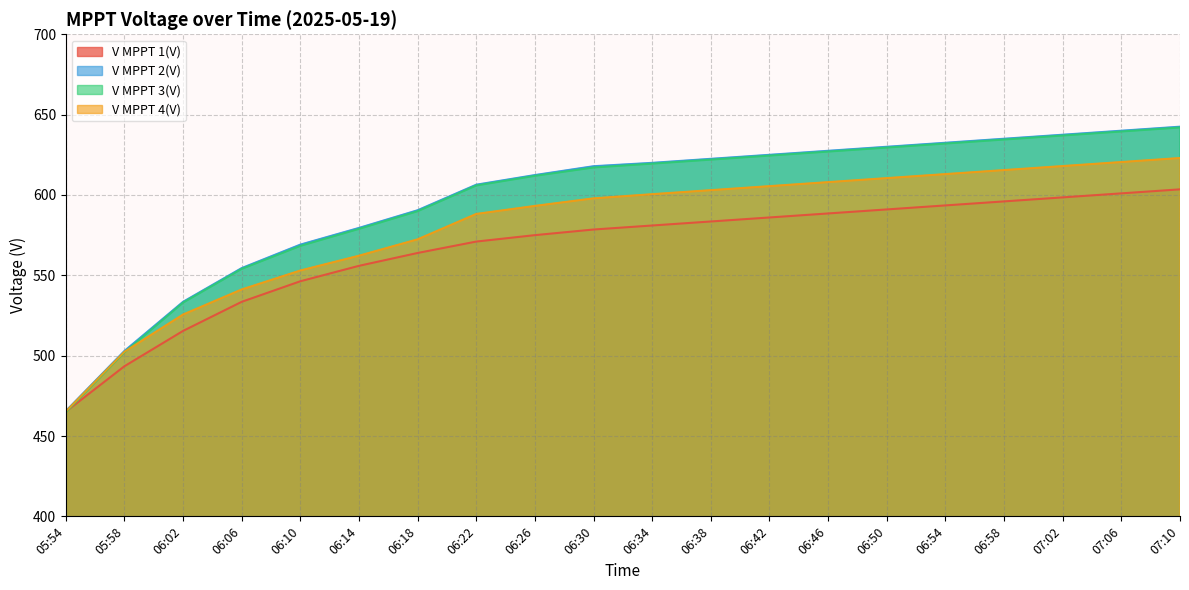

Between 05:58 and 07:06, which series saw the biggest shift?

V MPPT 3(V)